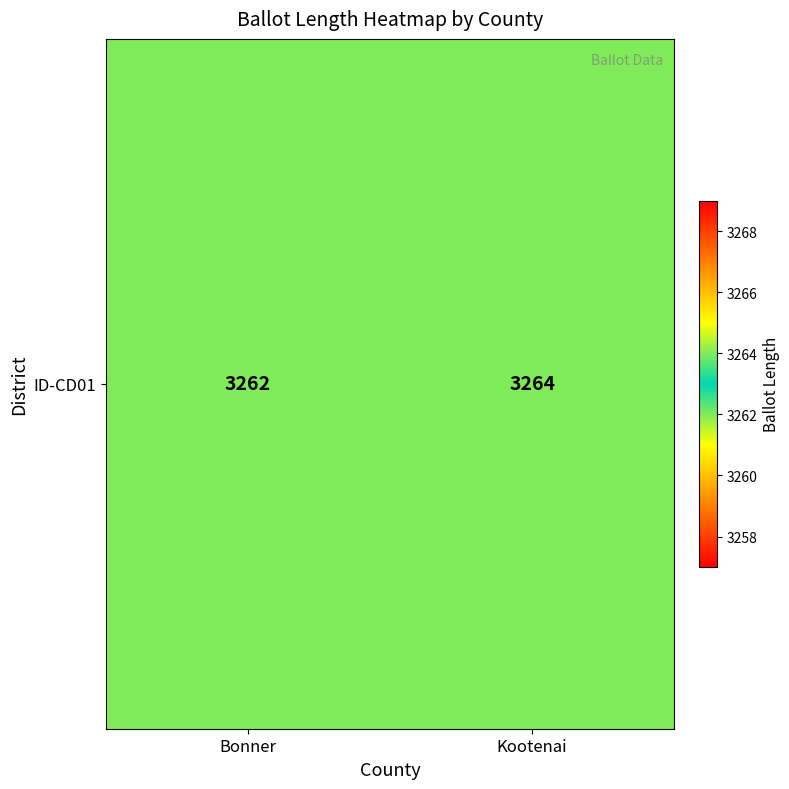

Reading right to left, list all the values displayed in this chart.

Kootenai=3264	Bonner=3262